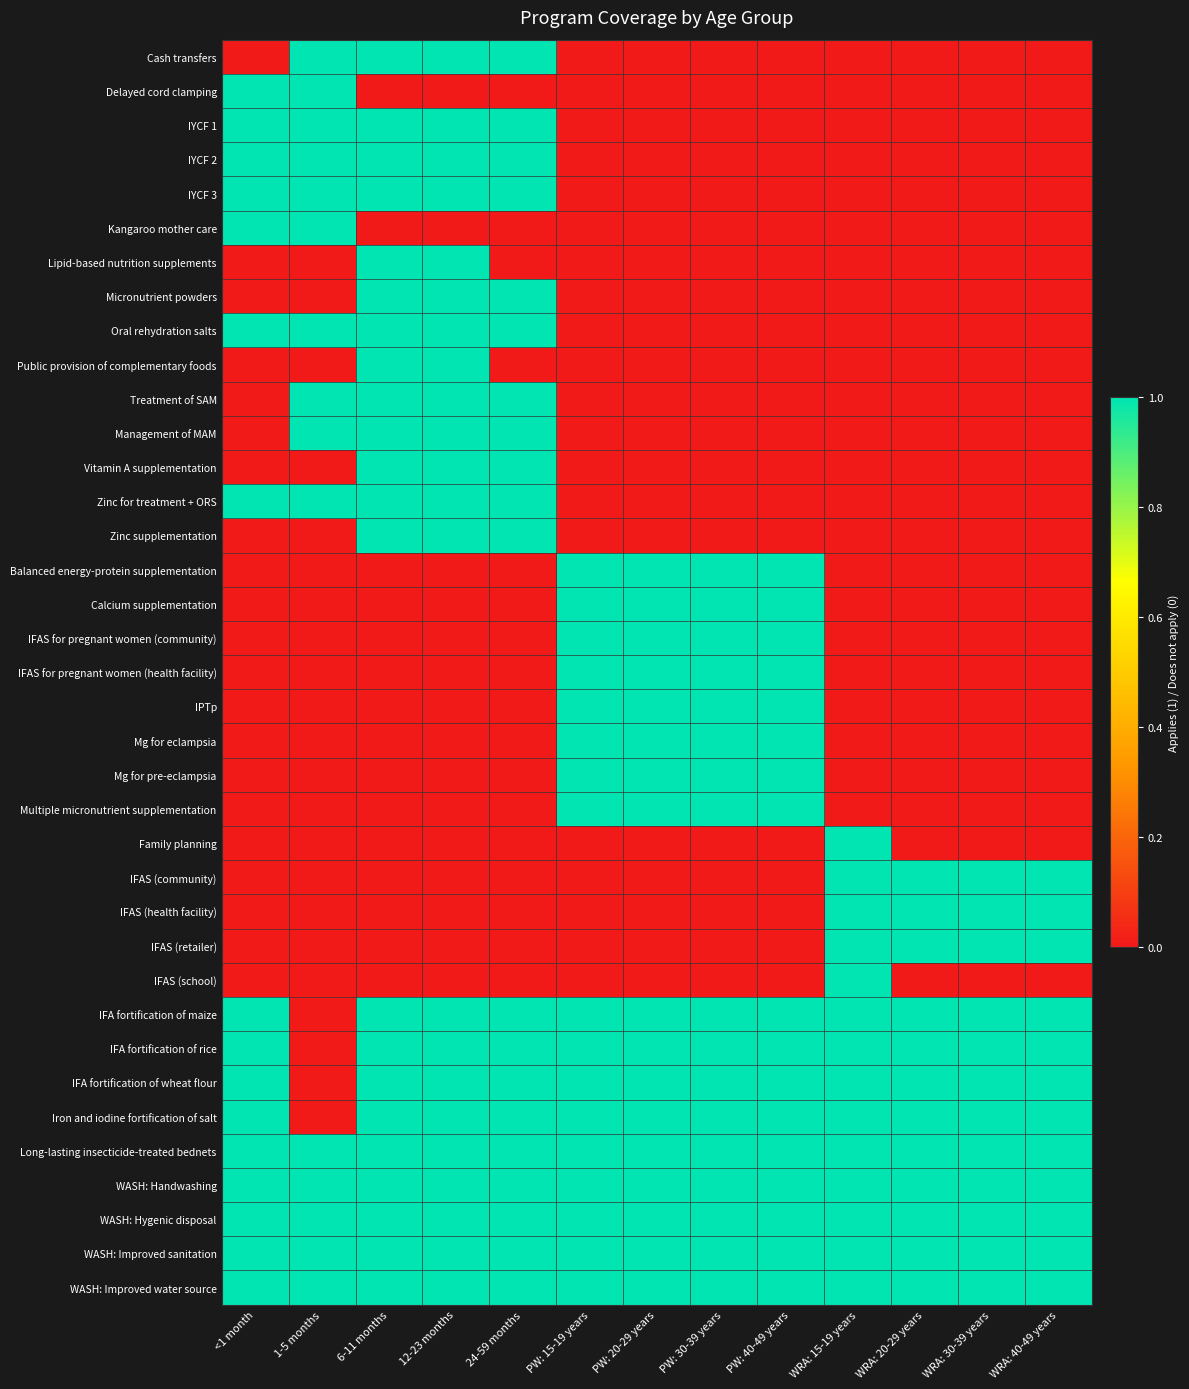

Reading right to left, list all the values displayed in this chart.

Cash transfers: WRA: 40-49 years=0	WRA: 30-39 years=0	WRA: 20-29 years=0	WRA: 15-19 years=0	PW: 40-49 years=0	PW: 30-39 years=0	PW: 20-29 years=0	PW: 15-19 years=0	24-59 months=1	12-23 months=1	6-11 months=1	1-5 months=1	<1 month=0
Delayed cord clamping: WRA: 40-49 years=0	WRA: 30-39 years=0	WRA: 20-29 years=0	WRA: 15-19 years=0	PW: 40-49 years=0	PW: 30-39 years=0	PW: 20-29 years=0	PW: 15-19 years=0	24-59 months=0	12-23 months=0	6-11 months=0	1-5 months=1	<1 month=1
IYCF 1: WRA: 40-49 years=0	WRA: 30-39 years=0	WRA: 20-29 years=0	WRA: 15-19 years=0	PW: 40-49 years=0	PW: 30-39 years=0	PW: 20-29 years=0	PW: 15-19 years=0	24-59 months=1	12-23 months=1	6-11 months=1	1-5 months=1	<1 month=1
IYCF 2: WRA: 40-49 years=0	WRA: 30-39 years=0	WRA: 20-29 years=0	WRA: 15-19 years=0	PW: 40-49 years=0	PW: 30-39 years=0	PW: 20-29 years=0	PW: 15-19 years=0	24-59 months=1	12-23 months=1	6-11 months=1	1-5 months=1	<1 month=1
IYCF 3: WRA: 40-49 years=0	WRA: 30-39 years=0	WRA: 20-29 years=0	WRA: 15-19 years=0	PW: 40-49 years=0	PW: 30-39 years=0	PW: 20-29 years=0	PW: 15-19 years=0	24-59 months=1	12-23 months=1	6-11 months=1	1-5 months=1	<1 month=1
Kangaroo mother care: WRA: 40-49 years=0	WRA: 30-39 years=0	WRA: 20-29 years=0	WRA: 15-19 years=0	PW: 40-49 years=0	PW: 30-39 years=0	PW: 20-29 years=0	PW: 15-19 years=0	24-59 months=0	12-23 months=0	6-11 months=0	1-5 months=1	<1 month=1
Lipid-based nutrition supplements: WRA: 40-49 years=0	WRA: 30-39 years=0	WRA: 20-29 years=0	WRA: 15-19 years=0	PW: 40-49 years=0	PW: 30-39 years=0	PW: 20-29 years=0	PW: 15-19 years=0	24-59 months=0	12-23 months=1	6-11 months=1	1-5 months=0	<1 month=0
Micronutrient powders: WRA: 40-49 years=0	WRA: 30-39 years=0	WRA: 20-29 years=0	WRA: 15-19 years=0	PW: 40-49 years=0	PW: 30-39 years=0	PW: 20-29 years=0	PW: 15-19 years=0	24-59 months=1	12-23 months=1	6-11 months=1	1-5 months=0	<1 month=0
Oral rehydration salts: WRA: 40-49 years=0	WRA: 30-39 years=0	WRA: 20-29 years=0	WRA: 15-19 years=0	PW: 40-49 years=0	PW: 30-39 years=0	PW: 20-29 years=0	PW: 15-19 years=0	24-59 months=1	12-23 months=1	6-11 months=1	1-5 months=1	<1 month=1
Public provision of complementary foods: WRA: 40-49 years=0	WRA: 30-39 years=0	WRA: 20-29 years=0	WRA: 15-19 years=0	PW: 40-49 years=0	PW: 30-39 years=0	PW: 20-29 years=0	PW: 15-19 years=0	24-59 months=0	12-23 months=1	6-11 months=1	1-5 months=0	<1 month=0
Treatment of SAM: WRA: 40-49 years=0	WRA: 30-39 years=0	WRA: 20-29 years=0	WRA: 15-19 years=0	PW: 40-49 years=0	PW: 30-39 years=0	PW: 20-29 years=0	PW: 15-19 years=0	24-59 months=1	12-23 months=1	6-11 months=1	1-5 months=1	<1 month=0
Management of MAM: WRA: 40-49 years=0	WRA: 30-39 years=0	WRA: 20-29 years=0	WRA: 15-19 years=0	PW: 40-49 years=0	PW: 30-39 years=0	PW: 20-29 years=0	PW: 15-19 years=0	24-59 months=1	12-23 months=1	6-11 months=1	1-5 months=1	<1 month=0
Vitamin A supplementation: WRA: 40-49 years=0	WRA: 30-39 years=0	WRA: 20-29 years=0	WRA: 15-19 years=0	PW: 40-49 years=0	PW: 30-39 years=0	PW: 20-29 years=0	PW: 15-19 years=0	24-59 months=1	12-23 months=1	6-11 months=1	1-5 months=0	<1 month=0
Zinc for treatment + ORS: WRA: 40-49 years=0	WRA: 30-39 years=0	WRA: 20-29 years=0	WRA: 15-19 years=0	PW: 40-49 years=0	PW: 30-39 years=0	PW: 20-29 years=0	PW: 15-19 years=0	24-59 months=1	12-23 months=1	6-11 months=1	1-5 months=1	<1 month=1
Zinc supplementation: WRA: 40-49 years=0	WRA: 30-39 years=0	WRA: 20-29 years=0	WRA: 15-19 years=0	PW: 40-49 years=0	PW: 30-39 years=0	PW: 20-29 years=0	PW: 15-19 years=0	24-59 months=1	12-23 months=1	6-11 months=1	1-5 months=0	<1 month=0
Balanced energy-protein supplementation: WRA: 40-49 years=0	WRA: 30-39 years=0	WRA: 20-29 years=0	WRA: 15-19 years=0	PW: 40-49 years=1	PW: 30-39 years=1	PW: 20-29 years=1	PW: 15-19 years=1	24-59 months=0	12-23 months=0	6-11 months=0	1-5 months=0	<1 month=0
Calcium supplementation: WRA: 40-49 years=0	WRA: 30-39 years=0	WRA: 20-29 years=0	WRA: 15-19 years=0	PW: 40-49 years=1	PW: 30-39 years=1	PW: 20-29 years=1	PW: 15-19 years=1	24-59 months=0	12-23 months=0	6-11 months=0	1-5 months=0	<1 month=0
IFAS for pregnant women (community): WRA: 40-49 years=0	WRA: 30-39 years=0	WRA: 20-29 years=0	WRA: 15-19 years=0	PW: 40-49 years=1	PW: 30-39 years=1	PW: 20-29 years=1	PW: 15-19 years=1	24-59 months=0	12-23 months=0	6-11 months=0	1-5 months=0	<1 month=0
IFAS for pregnant women (health facility): WRA: 40-49 years=0	WRA: 30-39 years=0	WRA: 20-29 years=0	WRA: 15-19 years=0	PW: 40-49 years=1	PW: 30-39 years=1	PW: 20-29 years=1	PW: 15-19 years=1	24-59 months=0	12-23 months=0	6-11 months=0	1-5 months=0	<1 month=0
IPTp: WRA: 40-49 years=0	WRA: 30-39 years=0	WRA: 20-29 years=0	WRA: 15-19 years=0	PW: 40-49 years=1	PW: 30-39 years=1	PW: 20-29 years=1	PW: 15-19 years=1	24-59 months=0	12-23 months=0	6-11 months=0	1-5 months=0	<1 month=0
Mg for eclampsia: WRA: 40-49 years=0	WRA: 30-39 years=0	WRA: 20-29 years=0	WRA: 15-19 years=0	PW: 40-49 years=1	PW: 30-39 years=1	PW: 20-29 years=1	PW: 15-19 years=1	24-59 months=0	12-23 months=0	6-11 months=0	1-5 months=0	<1 month=0
Mg for pre-eclampsia: WRA: 40-49 years=0	WRA: 30-39 years=0	WRA: 20-29 years=0	WRA: 15-19 years=0	PW: 40-49 years=1	PW: 30-39 years=1	PW: 20-29 years=1	PW: 15-19 years=1	24-59 months=0	12-23 months=0	6-11 months=0	1-5 months=0	<1 month=0
Multiple micronutrient supplementation: WRA: 40-49 years=0	WRA: 30-39 years=0	WRA: 20-29 years=0	WRA: 15-19 years=0	PW: 40-49 years=1	PW: 30-39 years=1	PW: 20-29 years=1	PW: 15-19 years=1	24-59 months=0	12-23 months=0	6-11 months=0	1-5 months=0	<1 month=0
Family planning: WRA: 40-49 years=0	WRA: 30-39 years=0	WRA: 20-29 years=0	WRA: 15-19 years=1	PW: 40-49 years=0	PW: 30-39 years=0	PW: 20-29 years=0	PW: 15-19 years=0	24-59 months=0	12-23 months=0	6-11 months=0	1-5 months=0	<1 month=0
IFAS (community): WRA: 40-49 years=1	WRA: 30-39 years=1	WRA: 20-29 years=1	WRA: 15-19 years=1	PW: 40-49 years=0	PW: 30-39 years=0	PW: 20-29 years=0	PW: 15-19 years=0	24-59 months=0	12-23 months=0	6-11 months=0	1-5 months=0	<1 month=0
IFAS (health facility): WRA: 40-49 years=1	WRA: 30-39 years=1	WRA: 20-29 years=1	WRA: 15-19 years=1	PW: 40-49 years=0	PW: 30-39 years=0	PW: 20-29 years=0	PW: 15-19 years=0	24-59 months=0	12-23 months=0	6-11 months=0	1-5 months=0	<1 month=0
IFAS (retailer): WRA: 40-49 years=1	WRA: 30-39 years=1	WRA: 20-29 years=1	WRA: 15-19 years=1	PW: 40-49 years=0	PW: 30-39 years=0	PW: 20-29 years=0	PW: 15-19 years=0	24-59 months=0	12-23 months=0	6-11 months=0	1-5 months=0	<1 month=0
IFAS (school): WRA: 40-49 years=0	WRA: 30-39 years=0	WRA: 20-29 years=0	WRA: 15-19 years=1	PW: 40-49 years=0	PW: 30-39 years=0	PW: 20-29 years=0	PW: 15-19 years=0	24-59 months=0	12-23 months=0	6-11 months=0	1-5 months=0	<1 month=0
IFA fortification of maize: WRA: 40-49 years=1	WRA: 30-39 years=1	WRA: 20-29 years=1	WRA: 15-19 years=1	PW: 40-49 years=1	PW: 30-39 years=1	PW: 20-29 years=1	PW: 15-19 years=1	24-59 months=1	12-23 months=1	6-11 months=1	1-5 months=0	<1 month=1
IFA fortification of rice: WRA: 40-49 years=1	WRA: 30-39 years=1	WRA: 20-29 years=1	WRA: 15-19 years=1	PW: 40-49 years=1	PW: 30-39 years=1	PW: 20-29 years=1	PW: 15-19 years=1	24-59 months=1	12-23 months=1	6-11 months=1	1-5 months=0	<1 month=1
IFA fortification of wheat flour: WRA: 40-49 years=1	WRA: 30-39 years=1	WRA: 20-29 years=1	WRA: 15-19 years=1	PW: 40-49 years=1	PW: 30-39 years=1	PW: 20-29 years=1	PW: 15-19 years=1	24-59 months=1	12-23 months=1	6-11 months=1	1-5 months=0	<1 month=1
Iron and iodine fortification of salt: WRA: 40-49 years=1	WRA: 30-39 years=1	WRA: 20-29 years=1	WRA: 15-19 years=1	PW: 40-49 years=1	PW: 30-39 years=1	PW: 20-29 years=1	PW: 15-19 years=1	24-59 months=1	12-23 months=1	6-11 months=1	1-5 months=0	<1 month=1
Long-lasting insecticide-treated bednets: WRA: 40-49 years=1	WRA: 30-39 years=1	WRA: 20-29 years=1	WRA: 15-19 years=1	PW: 40-49 years=1	PW: 30-39 years=1	PW: 20-29 years=1	PW: 15-19 years=1	24-59 months=1	12-23 months=1	6-11 months=1	1-5 months=1	<1 month=1
WASH: Handwashing: WRA: 40-49 years=1	WRA: 30-39 years=1	WRA: 20-29 years=1	WRA: 15-19 years=1	PW: 40-49 years=1	PW: 30-39 years=1	PW: 20-29 years=1	PW: 15-19 years=1	24-59 months=1	12-23 months=1	6-11 months=1	1-5 months=1	<1 month=1
WASH: Hygenic disposal: WRA: 40-49 years=1	WRA: 30-39 years=1	WRA: 20-29 years=1	WRA: 15-19 years=1	PW: 40-49 years=1	PW: 30-39 years=1	PW: 20-29 years=1	PW: 15-19 years=1	24-59 months=1	12-23 months=1	6-11 months=1	1-5 months=1	<1 month=1
WASH: Improved sanitation: WRA: 40-49 years=1	WRA: 30-39 years=1	WRA: 20-29 years=1	WRA: 15-19 years=1	PW: 40-49 years=1	PW: 30-39 years=1	PW: 20-29 years=1	PW: 15-19 years=1	24-59 months=1	12-23 months=1	6-11 months=1	1-5 months=1	<1 month=1
WASH: Improved water source: WRA: 40-49 years=1	WRA: 30-39 years=1	WRA: 20-29 years=1	WRA: 15-19 years=1	PW: 40-49 years=1	PW: 30-39 years=1	PW: 20-29 years=1	PW: 15-19 years=1	24-59 months=1	12-23 months=1	6-11 months=1	1-5 months=1	<1 month=1